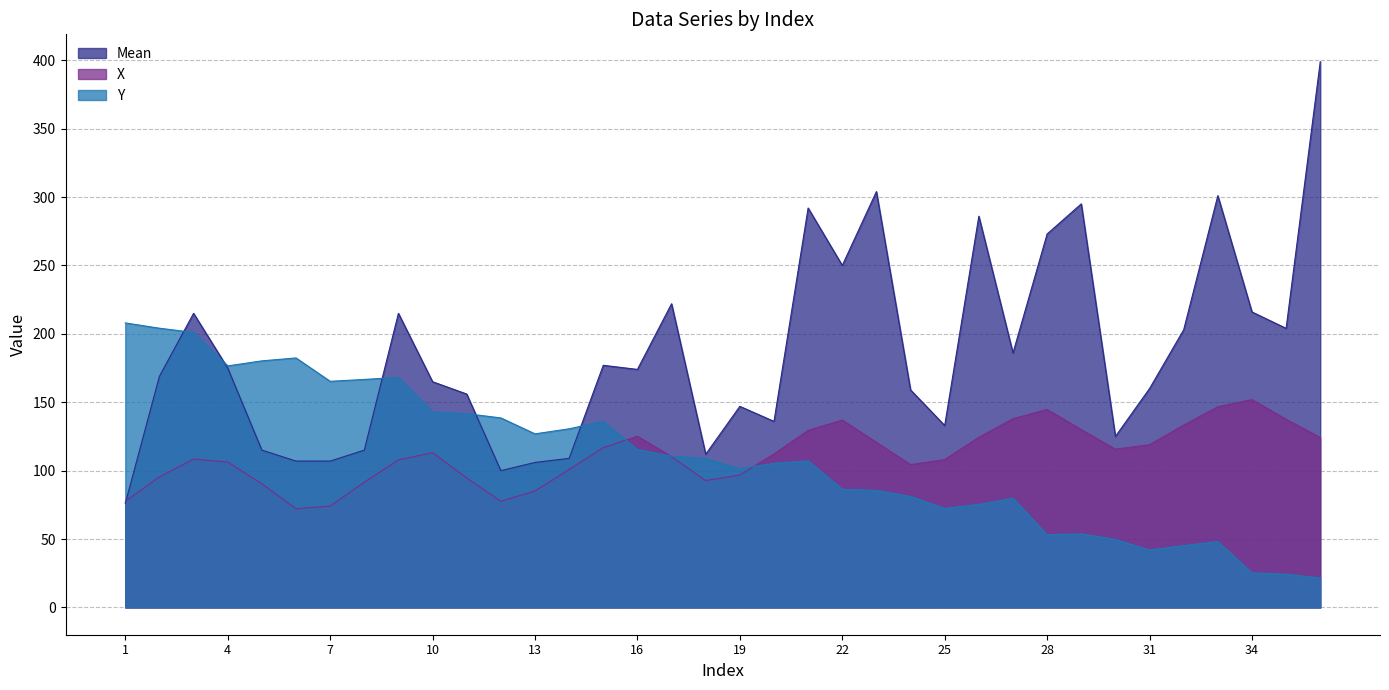

How many data points in X are above 112?

18